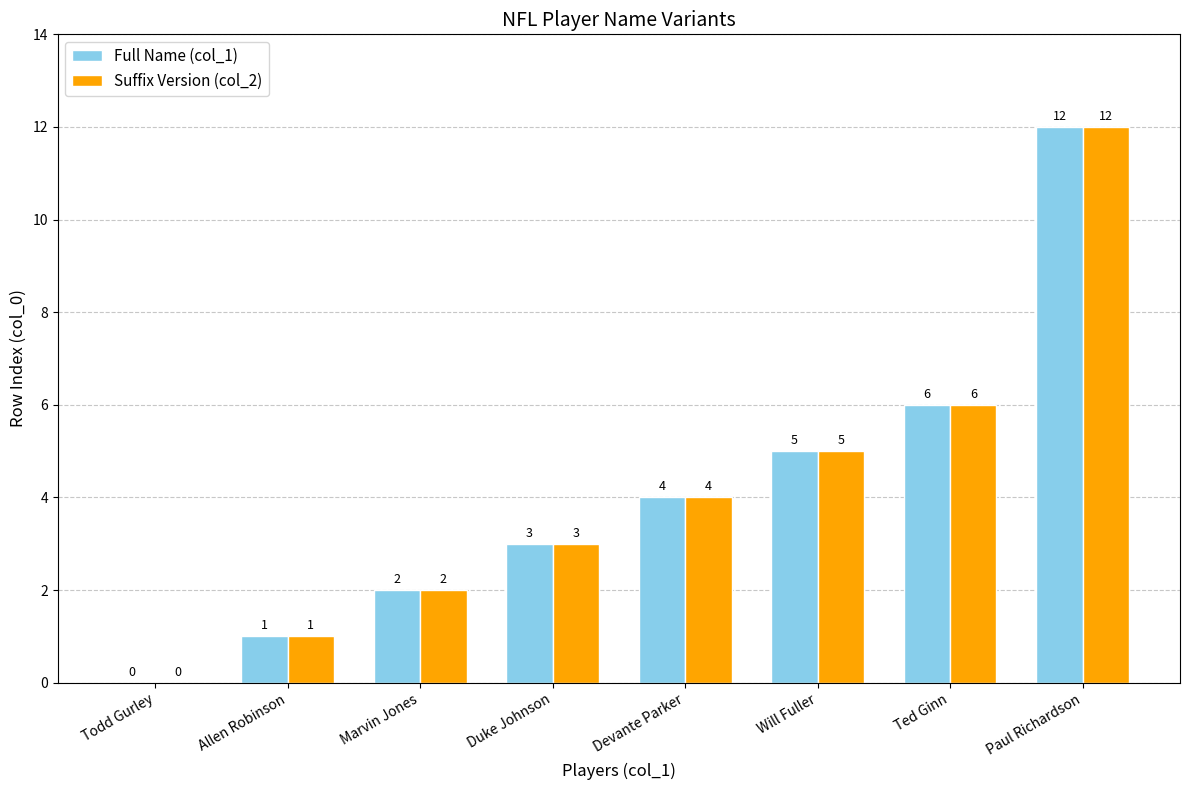

At which category does the chart reach its peak across all series?

Paul Richardson